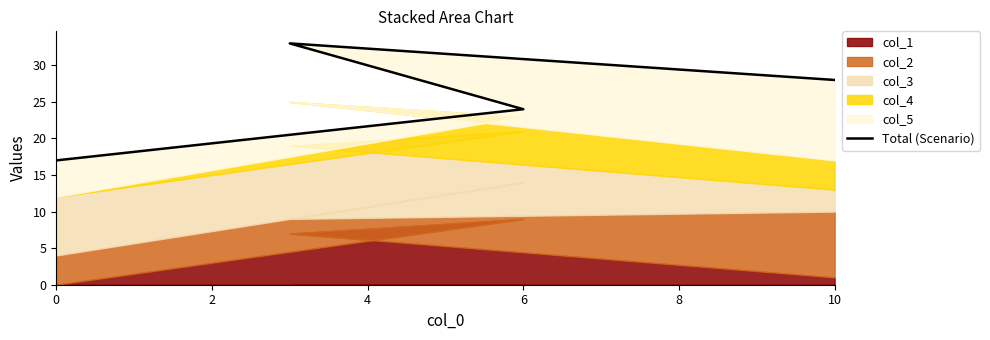

Reading right to left, transcribe all the data shown in this chart.

28	33	24	17